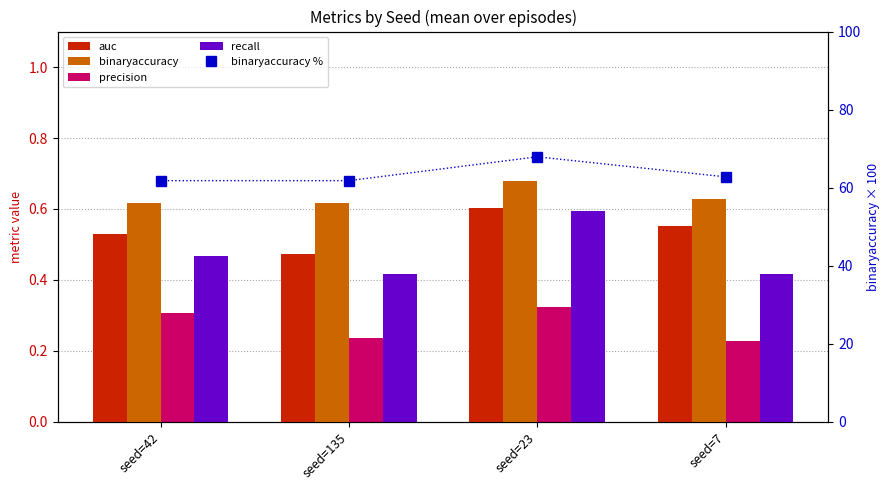

Reading right to left, extract all data points from this chart.

auc: 0.6	0.6	0.5	0.5
binaryaccuracy: 0.6	0.7	0.6	0.6
precision: 0.2	0.3	0.2	0.3
recall: 0.4	0.6	0.4	0.5
binaryaccuracy %: 62.8	67.9	61.8	61.8